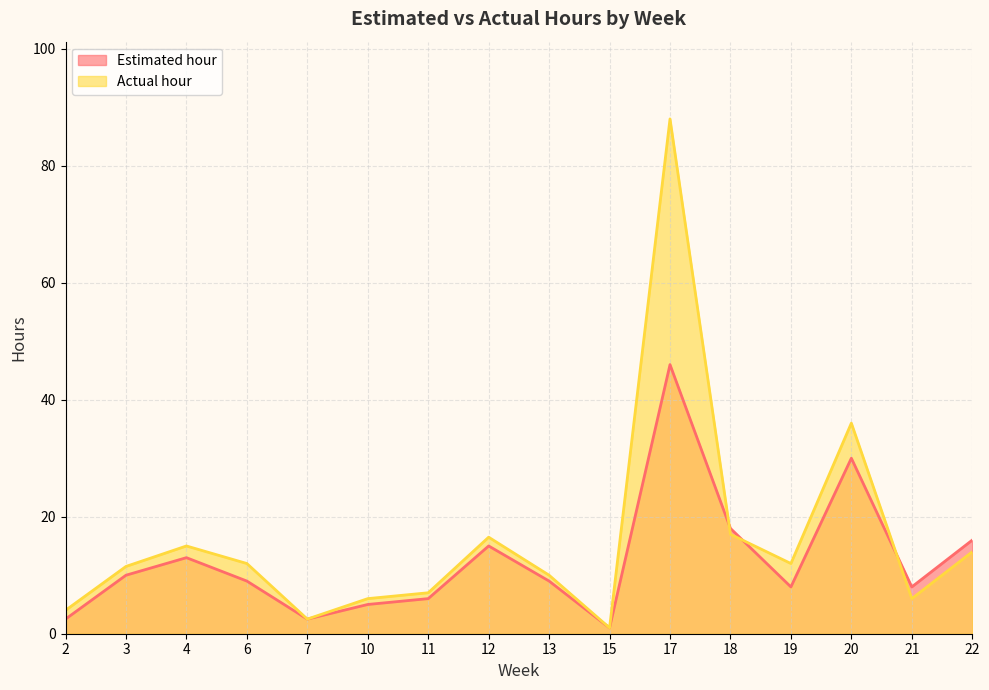

How many intersections are there between Estimated hour and Actual hour?

3